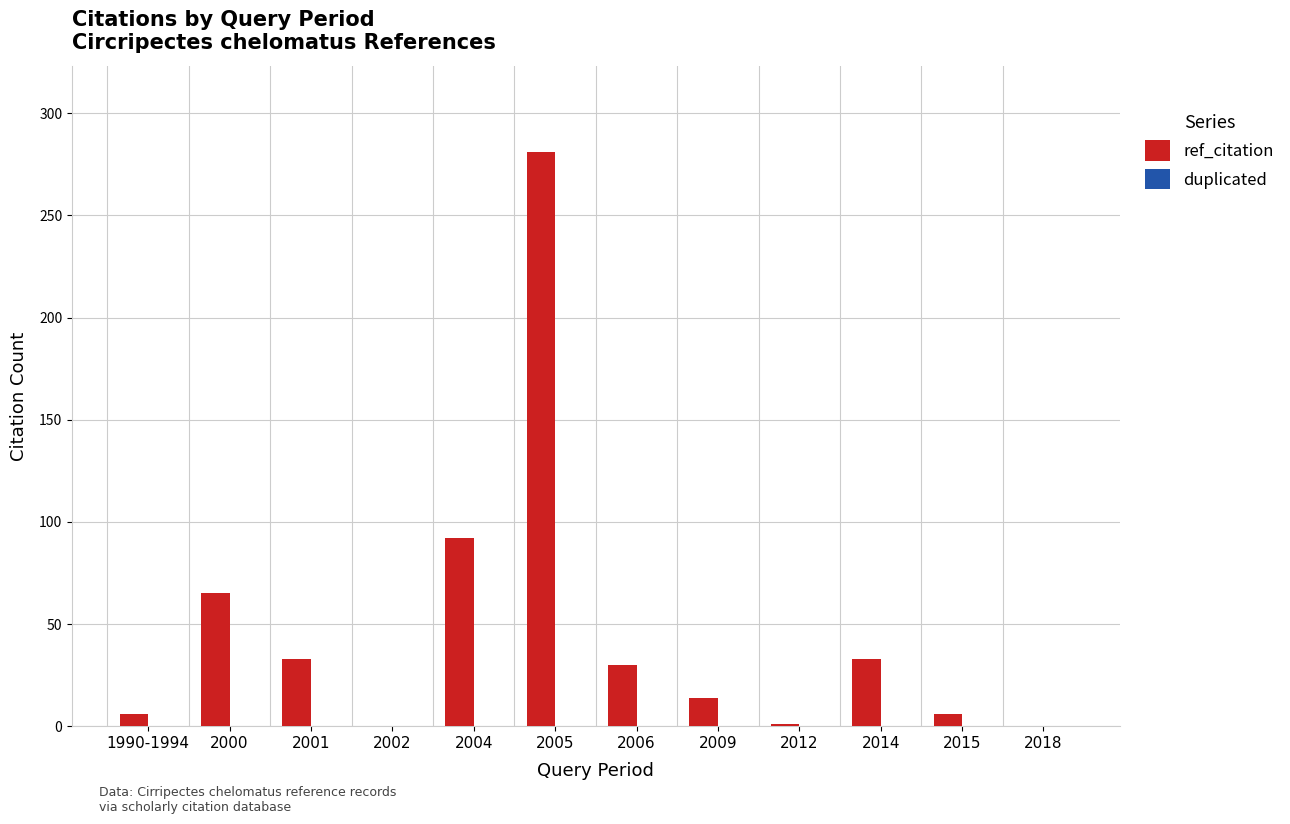

What is the change in value from 2005 to 2006?

-251